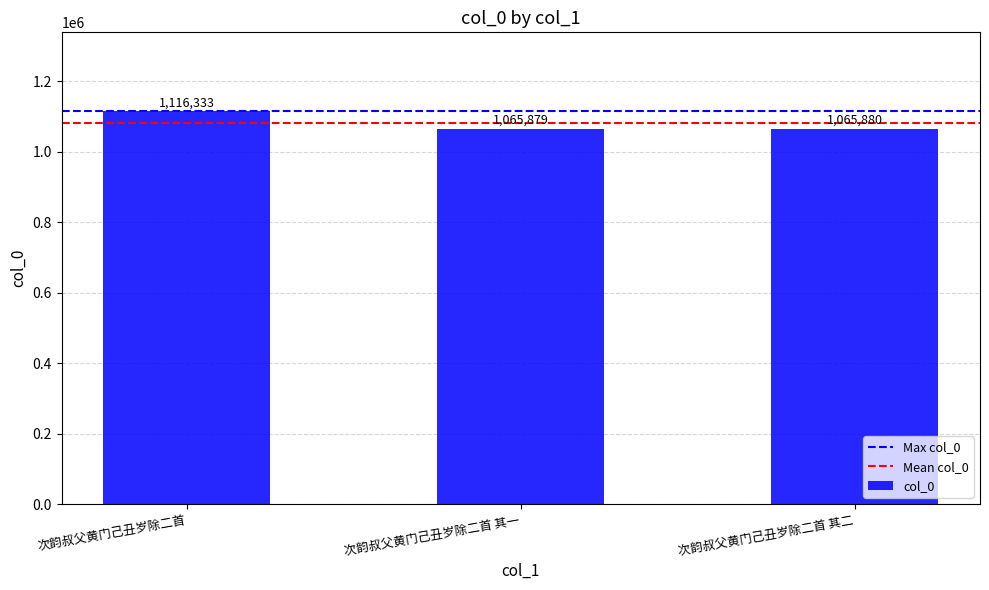

At which category does the chart reach its minimum across all series?

次韵叔父黄门己丑岁除二首 其一